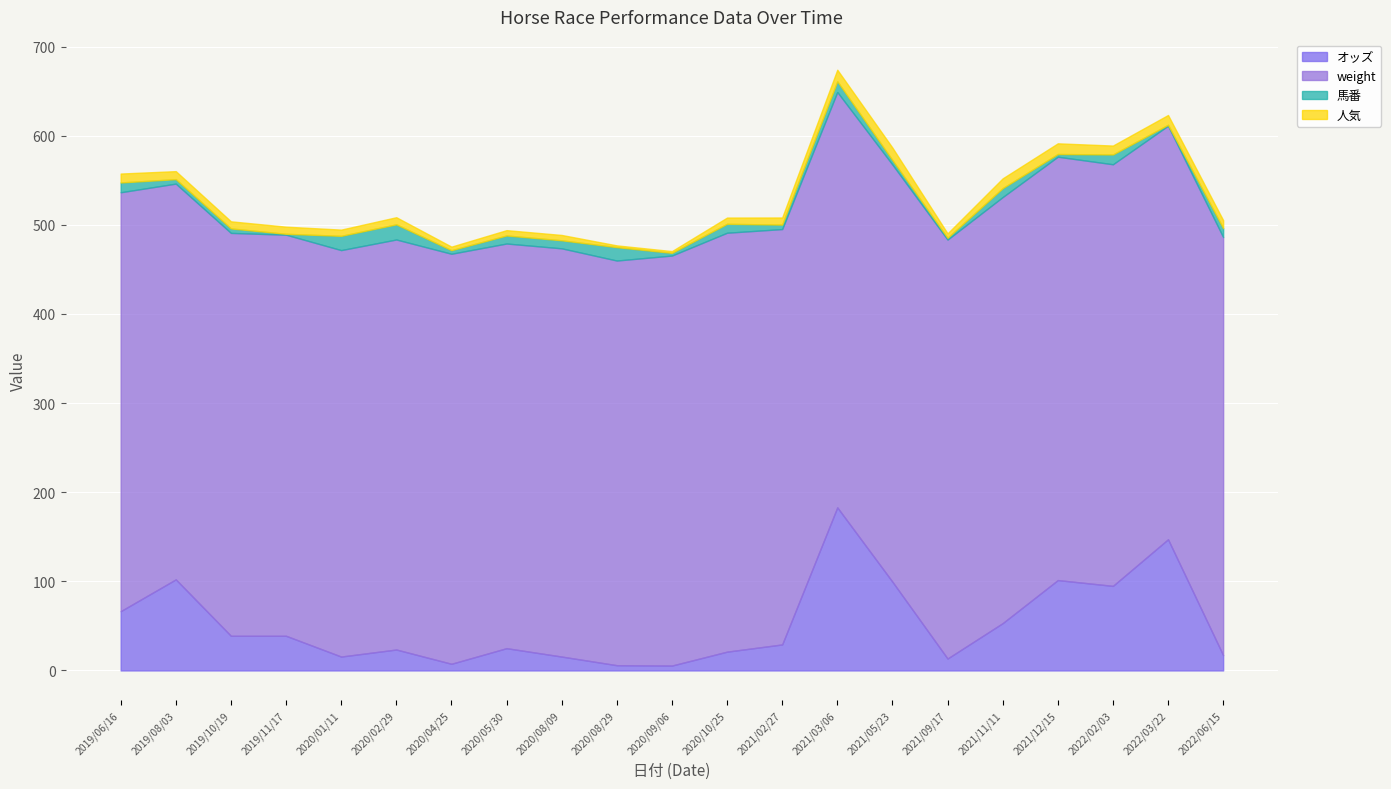

What is the smallest value displayed?

1.0